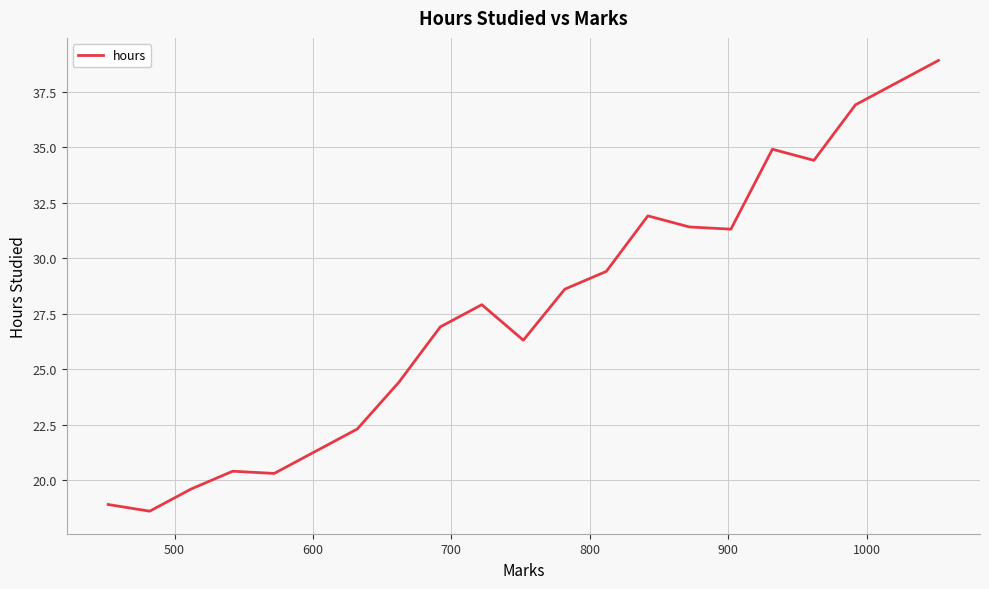

What is the maximum value shown in the chart?

38.9